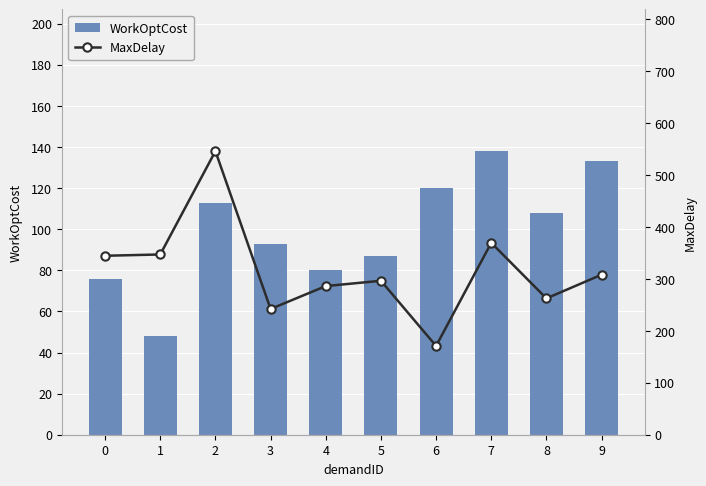

What is the sum of all MaxDelay values?

3174.8